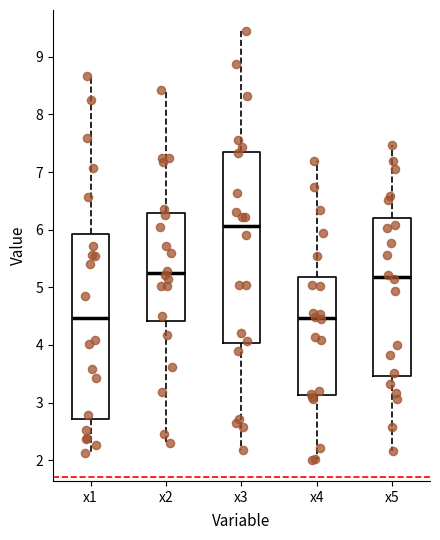

Reading left to right, read every box against the y-axis: the position of its median line, the range the box covers, and the ends of its whiskers. The values are not printed on the chart, so give them approximately, as read against the axis.

x1: median 4.5, box 2.7 to 5.9, whiskers 2.1 to 8.7
x2: median 5.2, box 4.4 to 6.3, whiskers 2.3 to 8.4
x3: median 6.1, box 4.0 to 7.4, whiskers 2.2 to 9.4
x4: median 4.5, box 3.1 to 5.2, whiskers 2.0 to 7.2
x5: median 5.2, box 3.5 to 6.2, whiskers 2.2 to 7.5